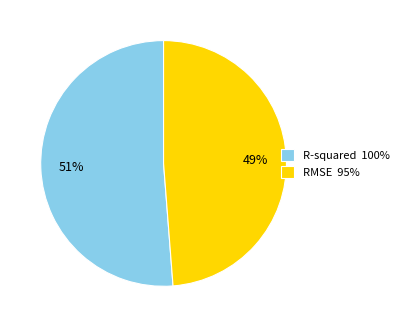

To the nearest percent, what percentage of the pie is RMSE?

49%